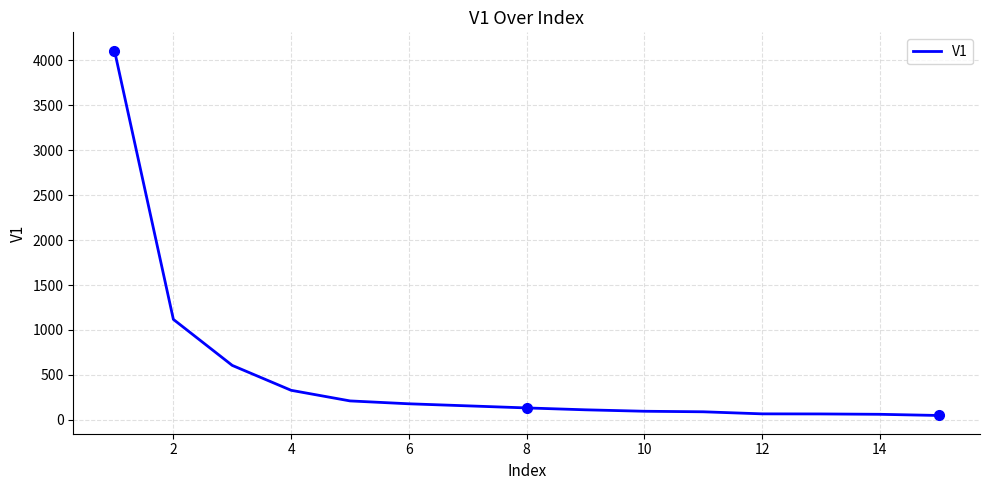

What is the minimum value shown in the chart?

49